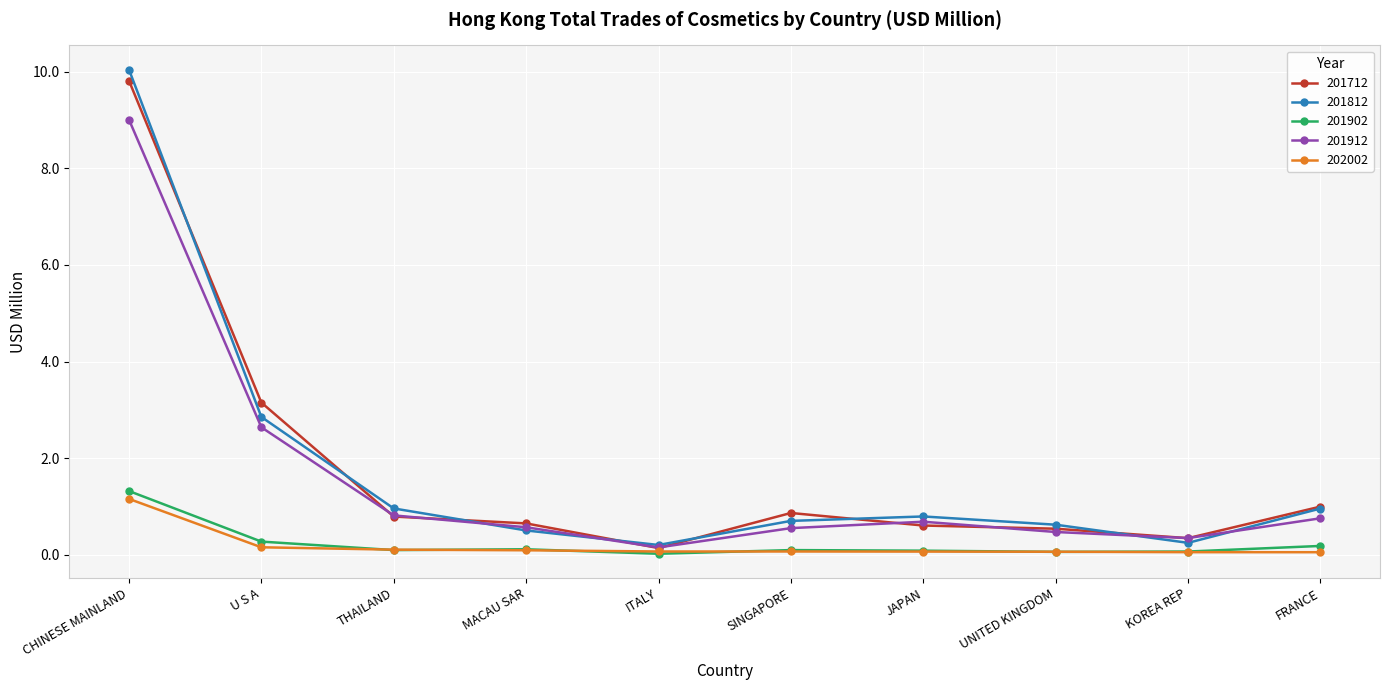

True or false: 201812 has a value of 0.7 at SINGAPORE.

True